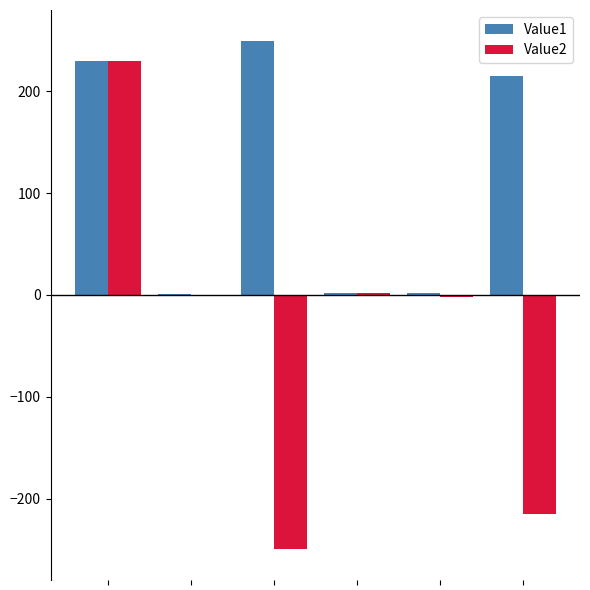

How many values in the Value1 series exceed 215?

3